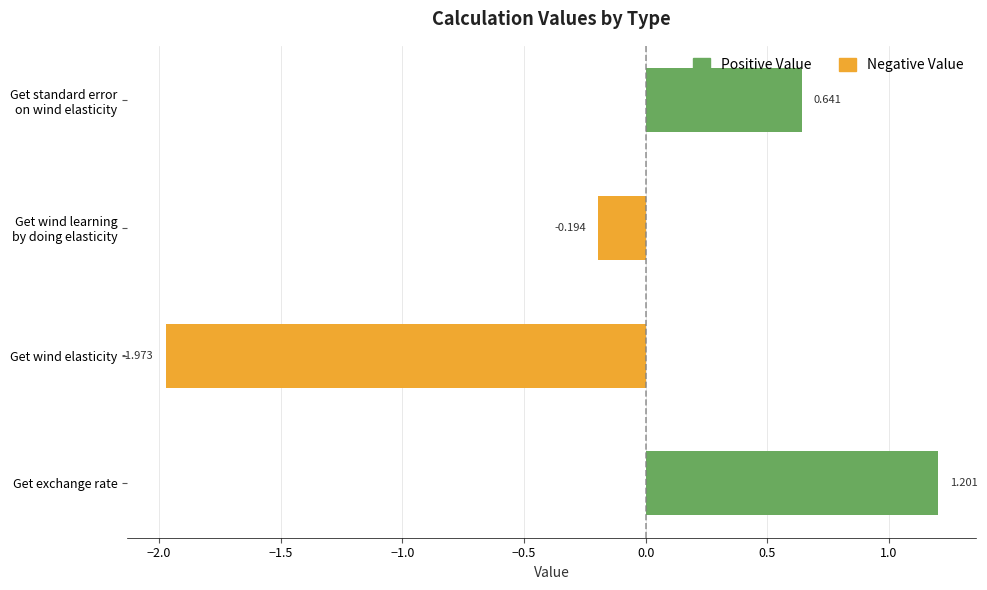

Which label corresponds to the largest value in the chart?

Get exchange rate